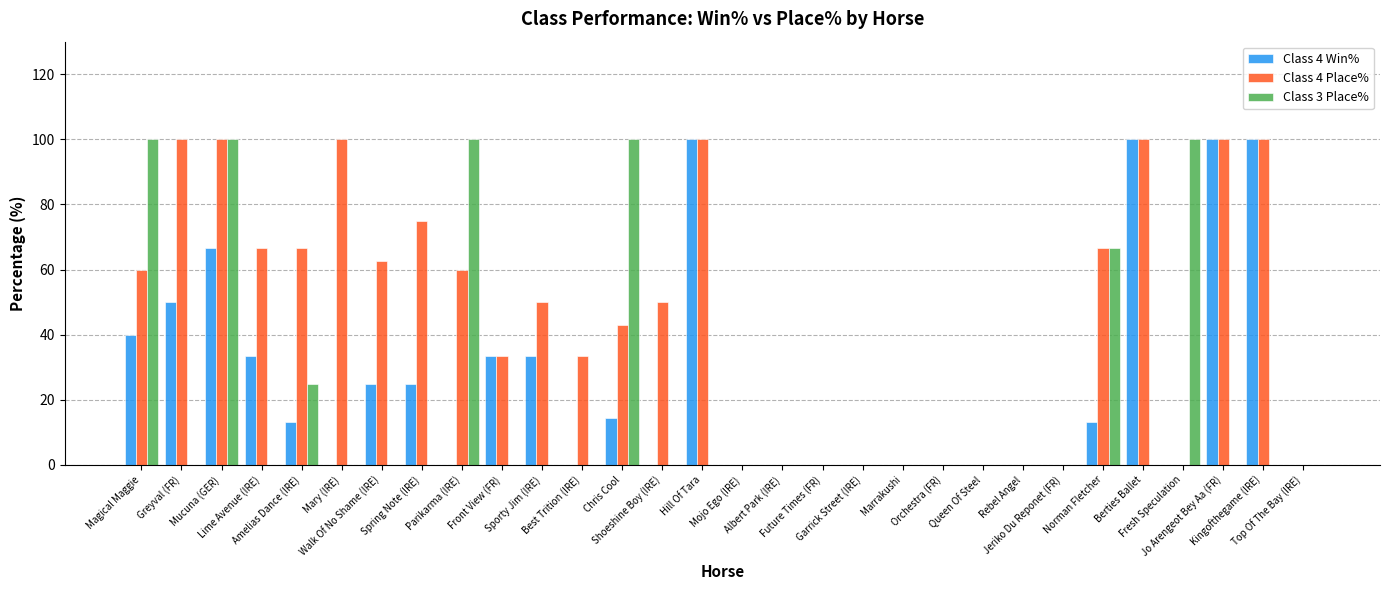

Which series has the largest total across all categories?

Class 4 Place%